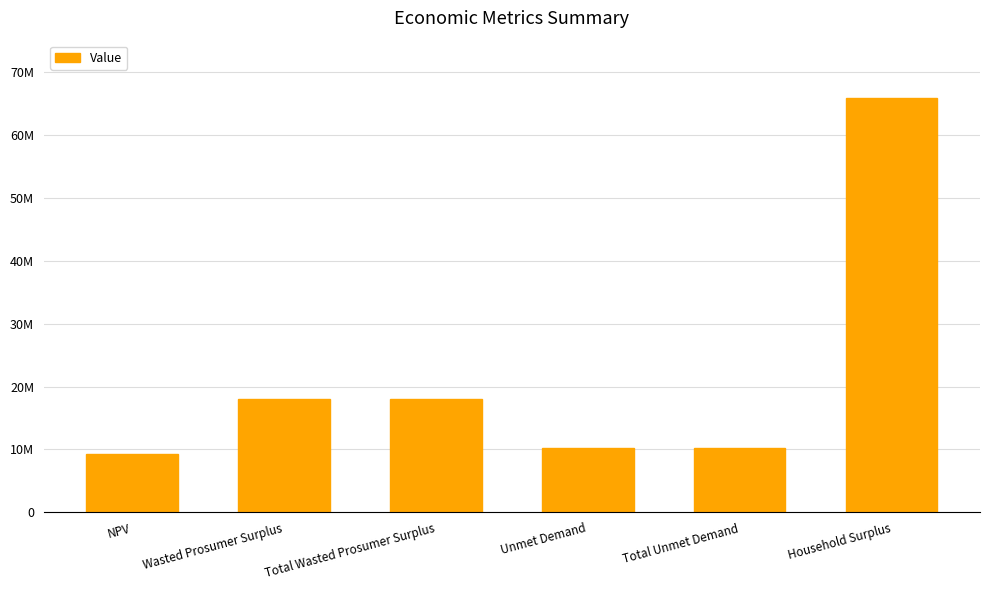

The value at Household Surplus is 86553072.0. True or false?

False